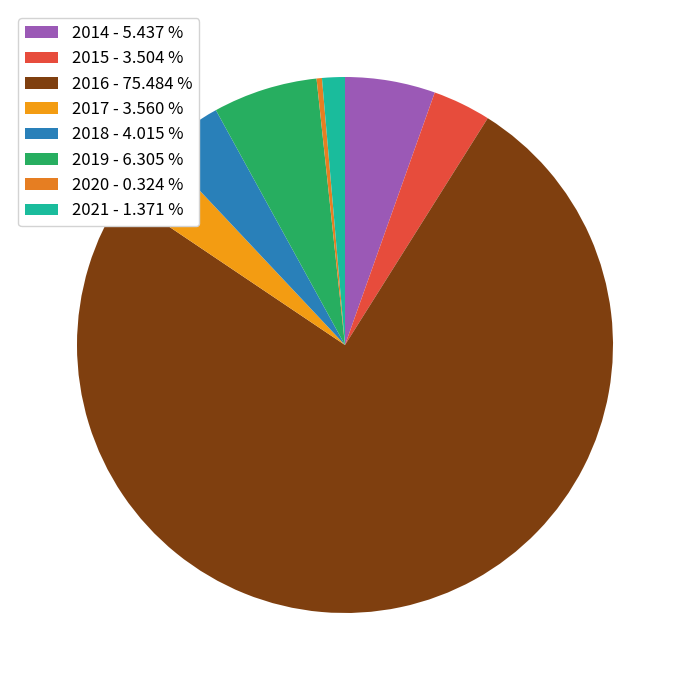

The 2016 slice represents 66% of the pie. True or false?

False